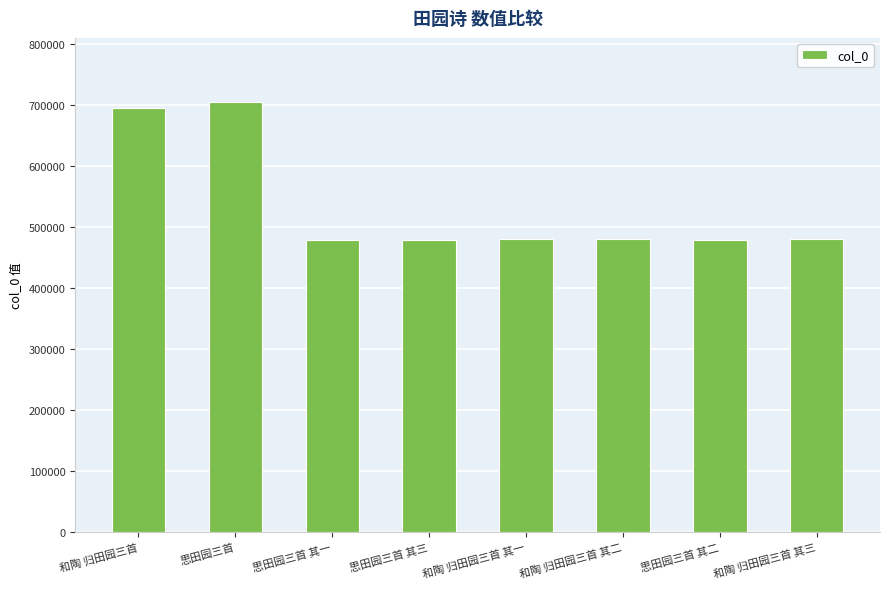

What is the difference between the values at 思田园三首 其一 and 和陶 归田园三首?

216590